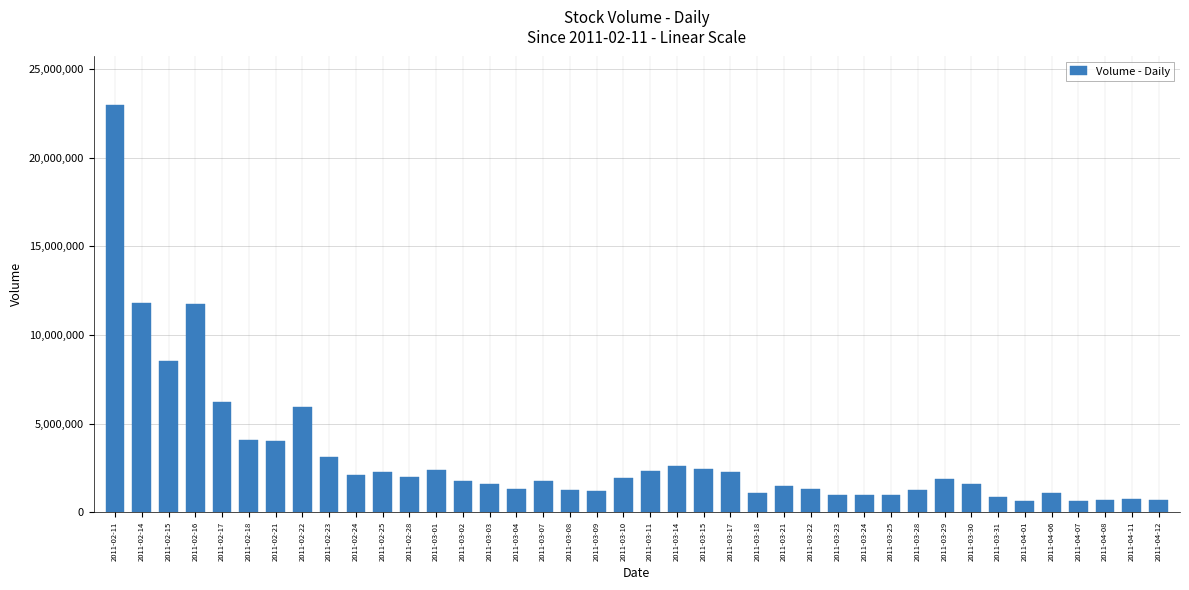

What is the value of the 13th bar from the left?

2394411